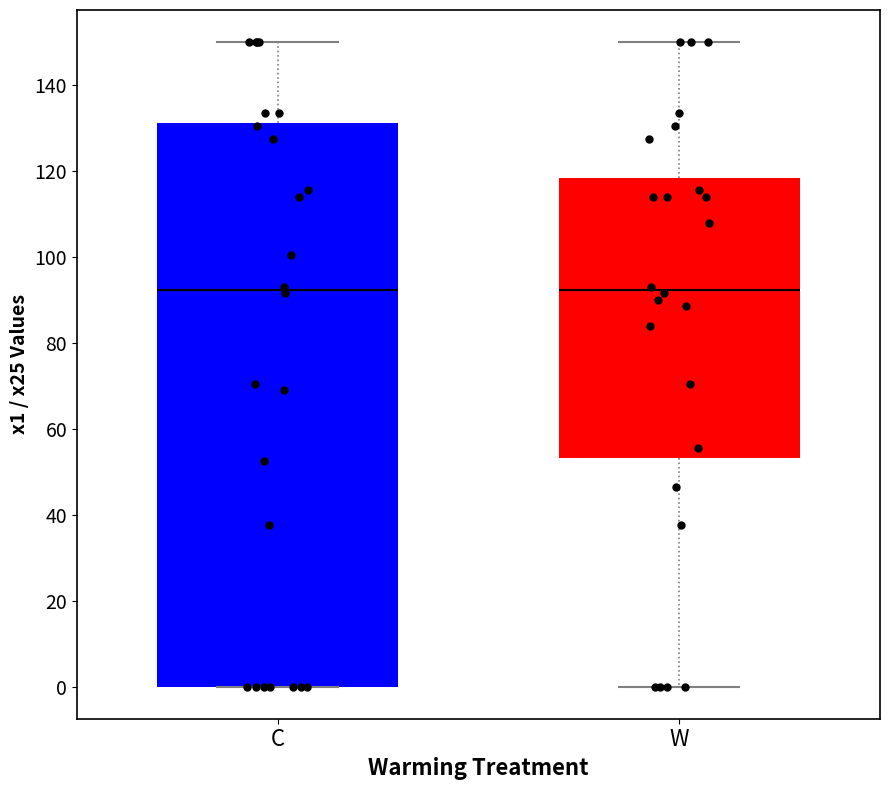

Which box is the tallest, from its lower edge to its upper edge?

C